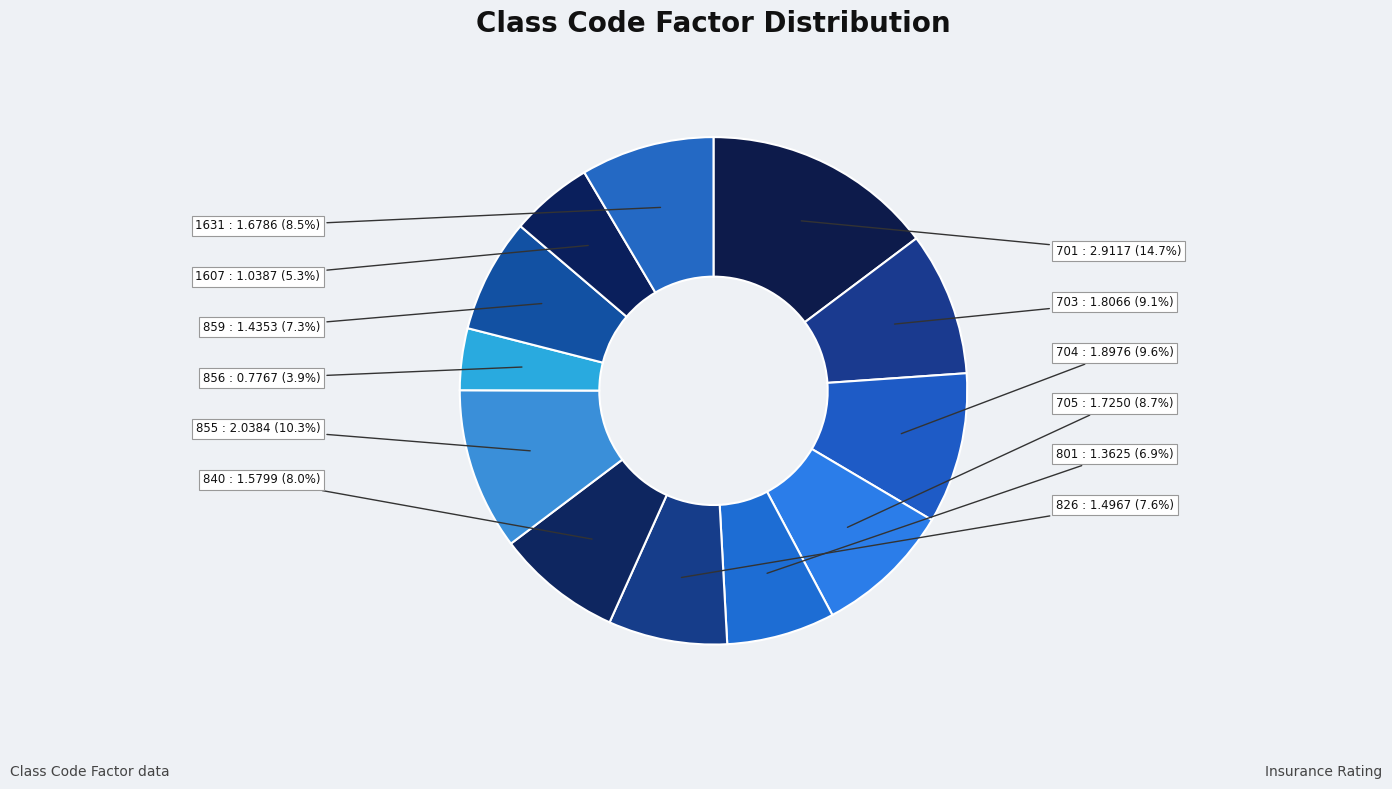

Is it true that 1631 is 20% of the pie?

False